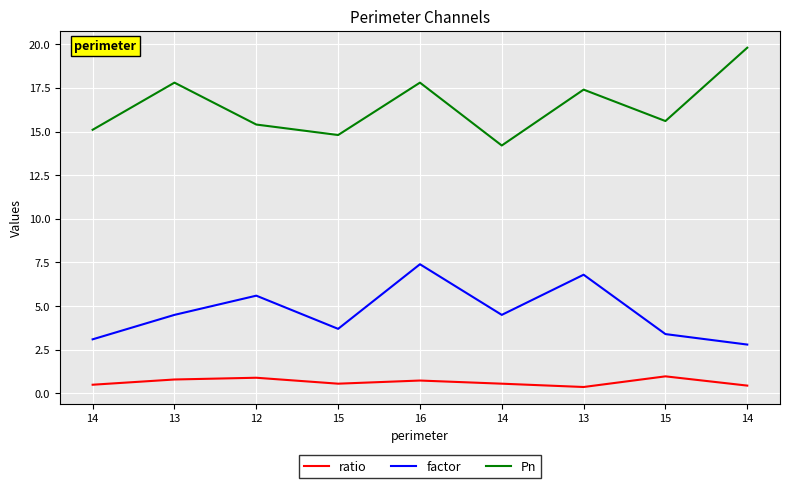

Reading left to right, transcribe all the data shown in this chart.

ratio: 0.5	0.8	0.9	0.6	0.7	0.6	0.4	1.0	0.5
factor: 3.1	4.5	5.6	3.7	7.4	4.5	6.8	3.4	2.8
Pn: 15.1	17.8	15.4	14.8	17.8	14.2	17.4	15.6	19.8